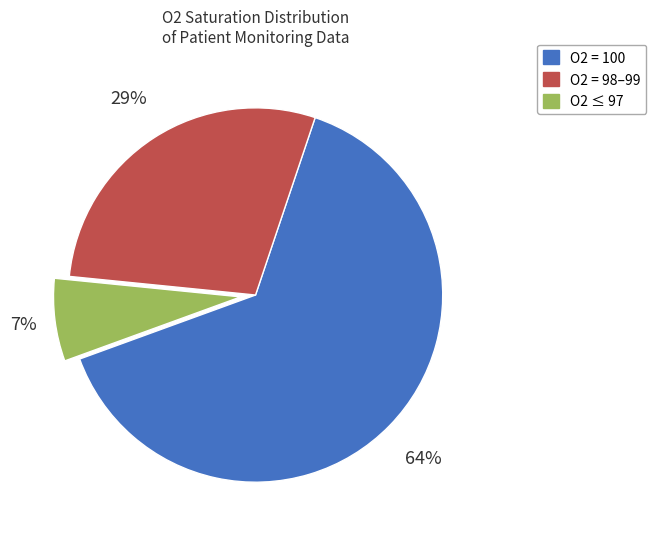

Is there a majority slice in this chart?

Yes